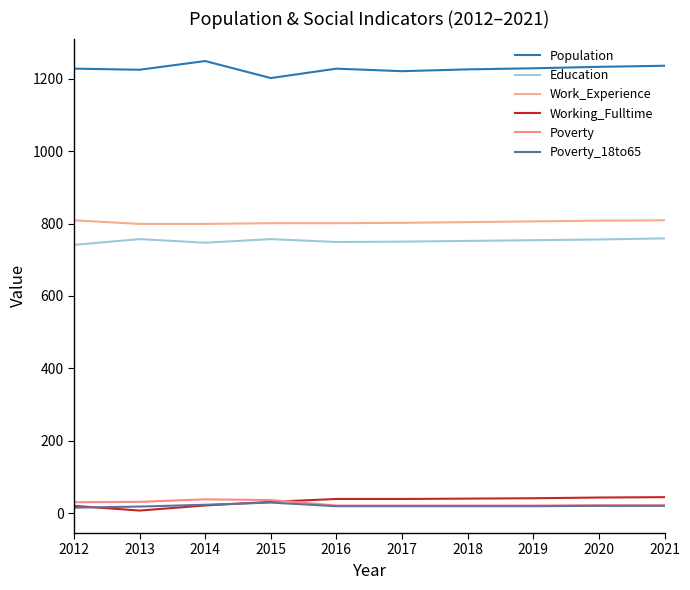

What are all the series names shown in the legend?

Population, Education, Work_Experience, Working_Fulltime, Poverty, Poverty_18to65